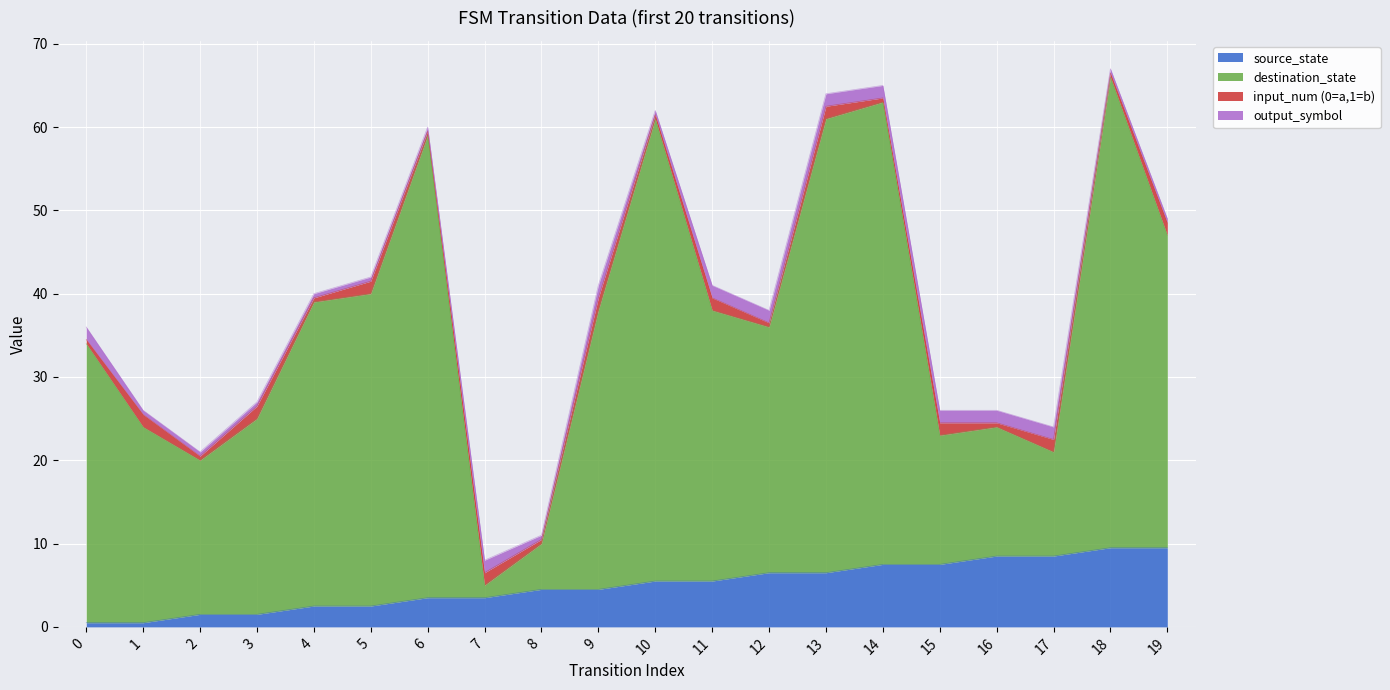

What is the difference between the maximum and minimum values in the destination_state series?

61.0